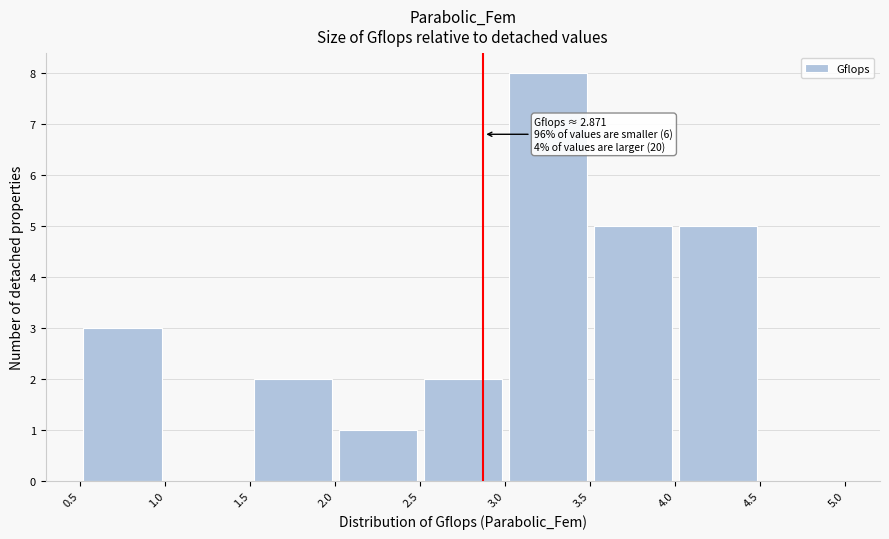

Over which range of the x-axis is the bar tallest?

3.0 to 3.5